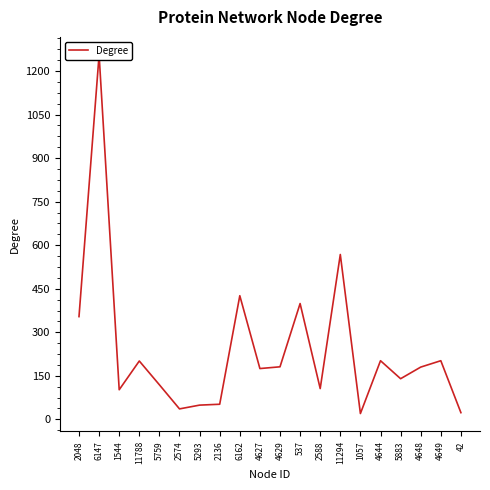

What is the difference between the second highest and second lowest values?

545